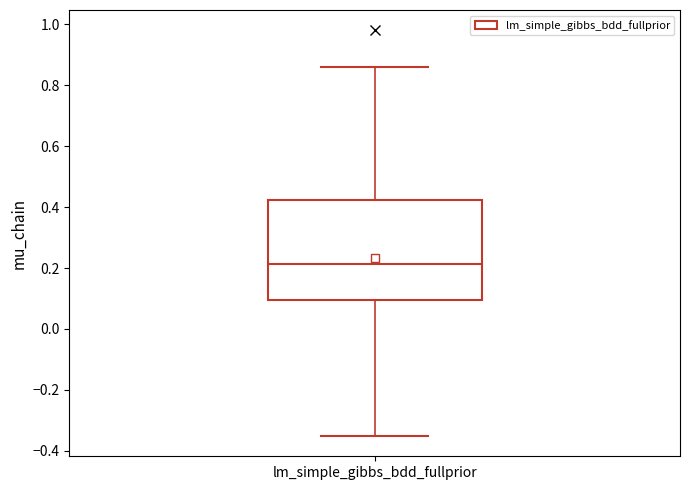

Transcribe this box plot: give where the median line is, the range the box spans, and where the two whiskers end, as read against the y-axis. The values are not printed on the chart, so give them approximately, as read against the axis.

median 0.22, box 0.10 to 0.42, whiskers -0.36 to 0.86